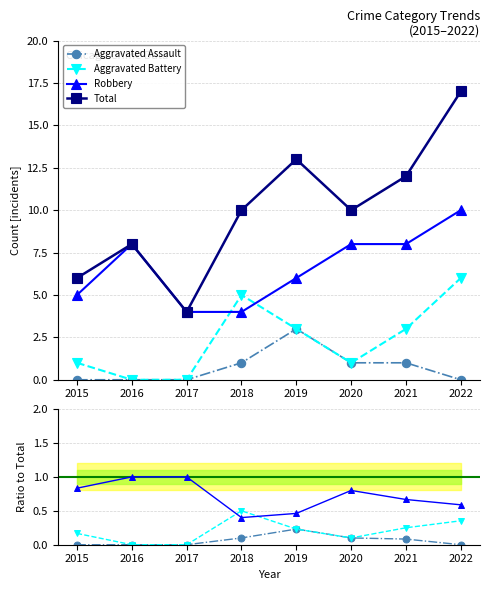

What are all the series names shown in the legend?

Aggravated Assault, Aggravated Battery, Robbery, Total